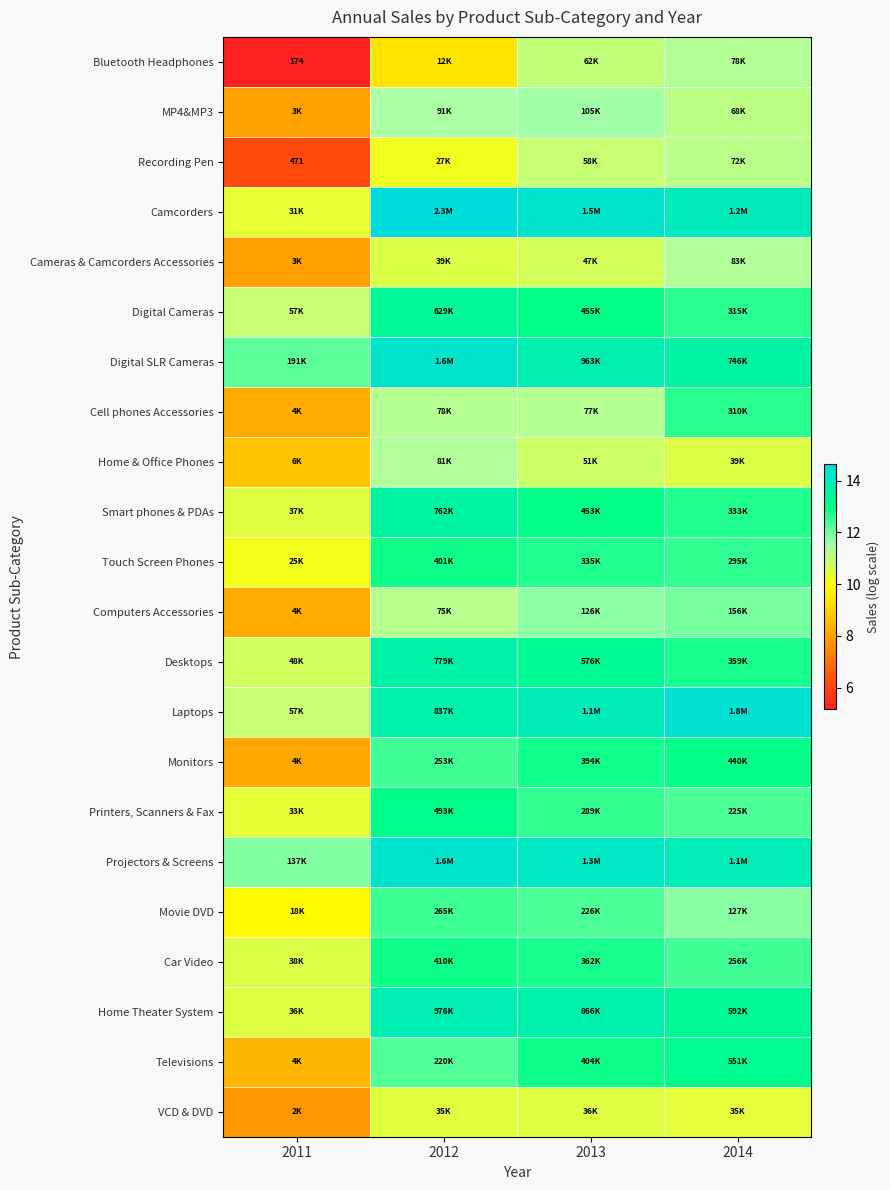

Where is VCD & DVD nearest to the value 9?

2011